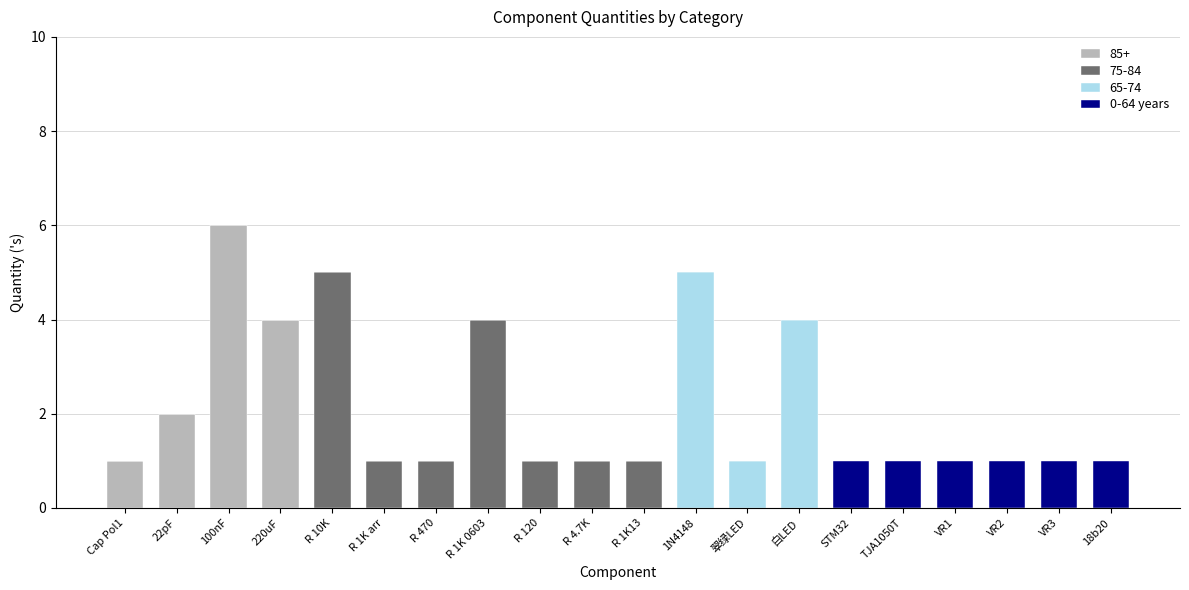

At which category is the sum across all series the highest?

100nF